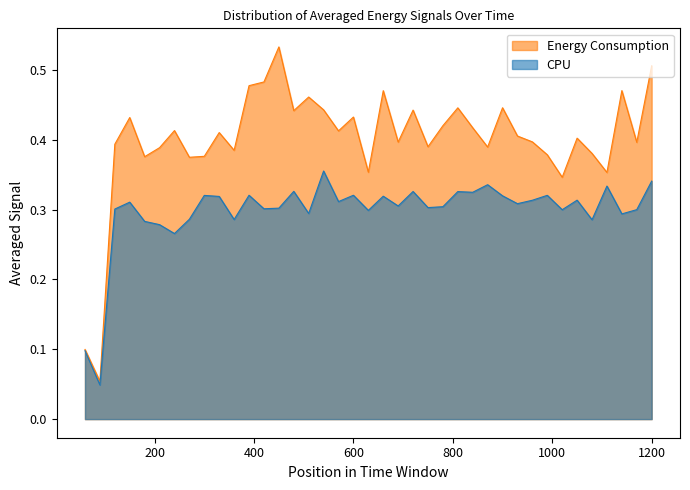

What is the value of the CPU point at the 14th from the left?

0.3